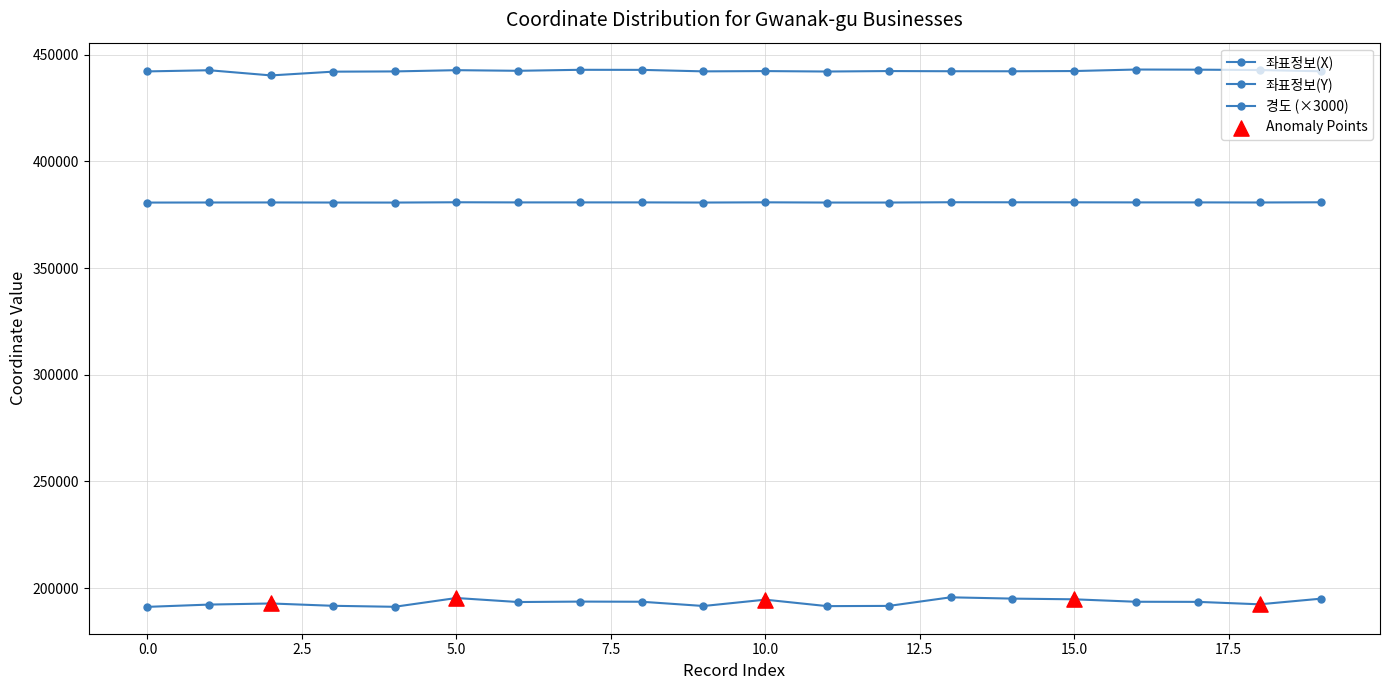

Is this an area chart (filled region under the line)?

No